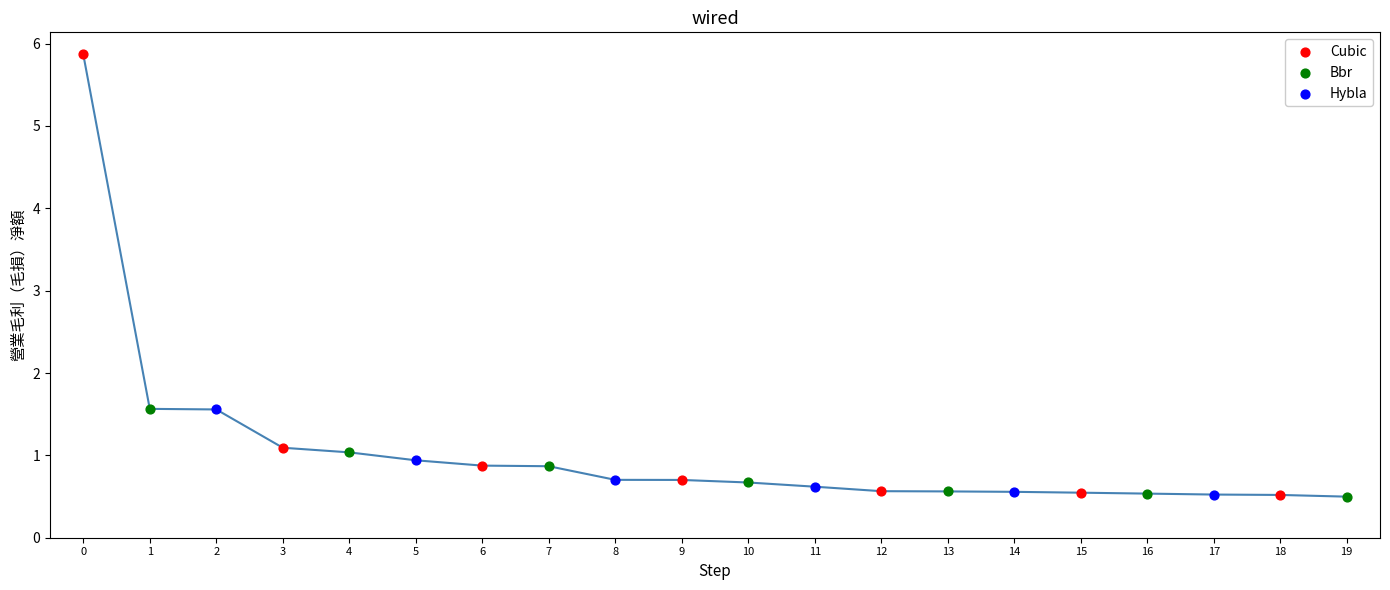

Which series has the largest Y range (max minus min)?

Cubic